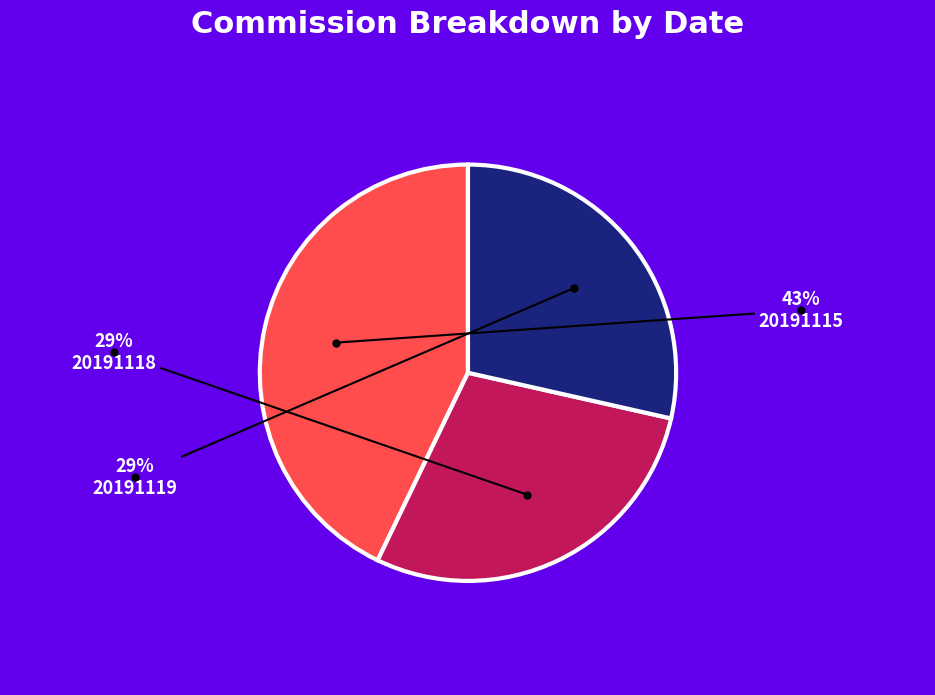

To the nearest percent, what is the average slice percentage?

33%